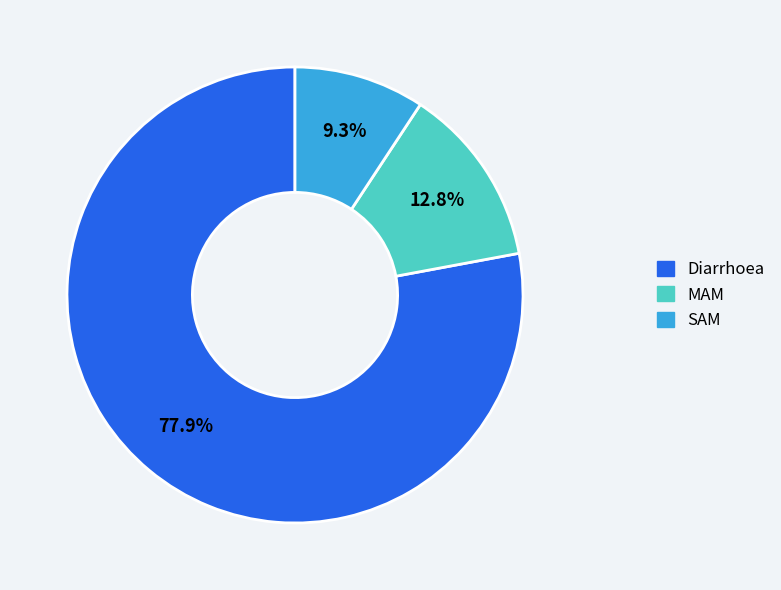

Which slice is the smallest?

SAM